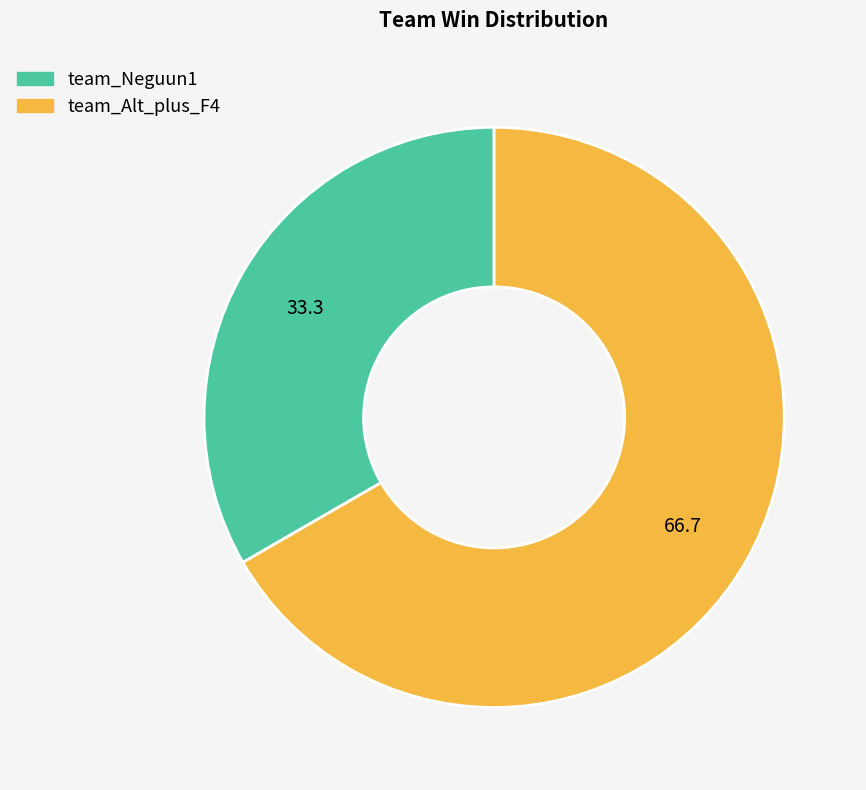

Which slice is the smallest?

team_Neguun1